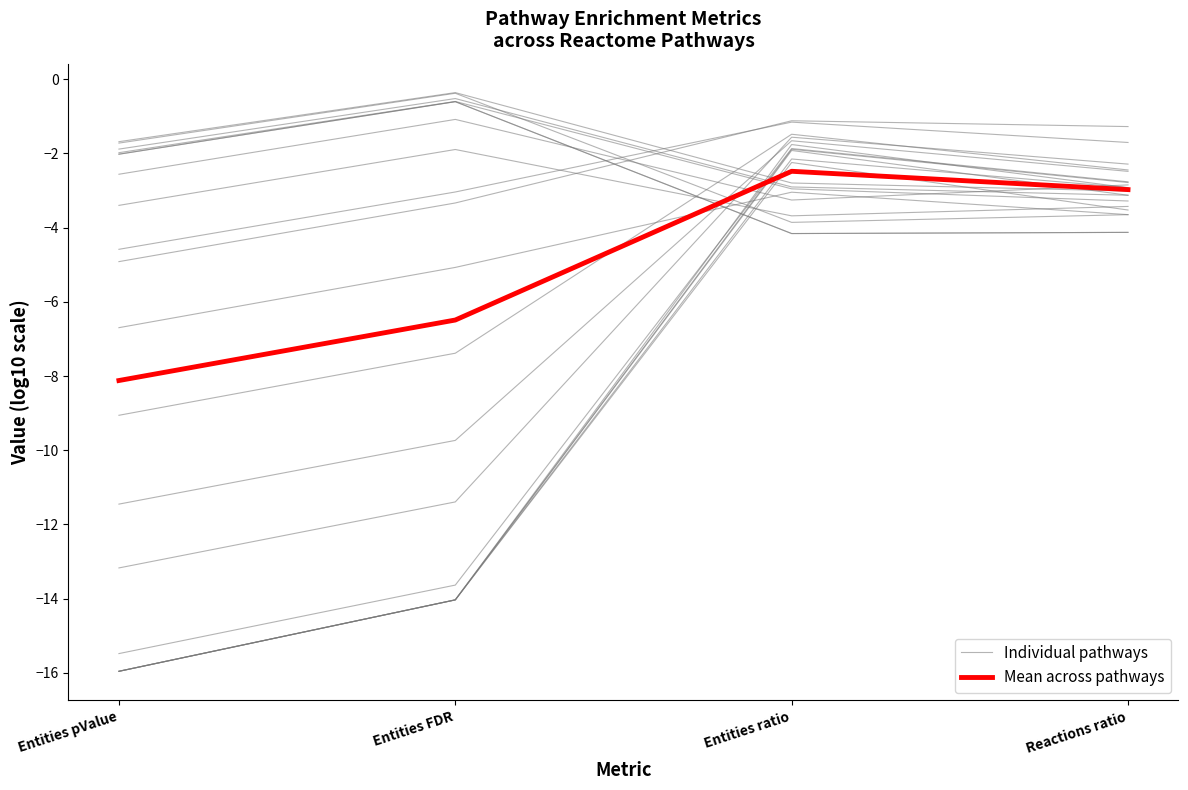

Rank the series at Entities FDR from lowest to highest value.

Individual pathways, Mean across pathways